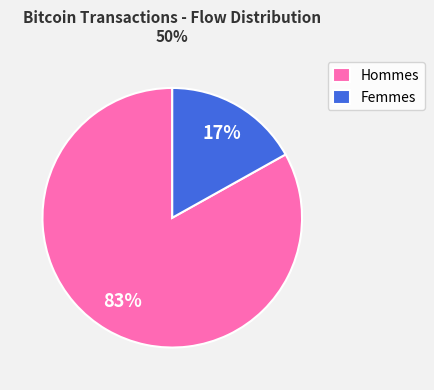

Do Hommes and Femmes together represent more than half of the pie?

Yes